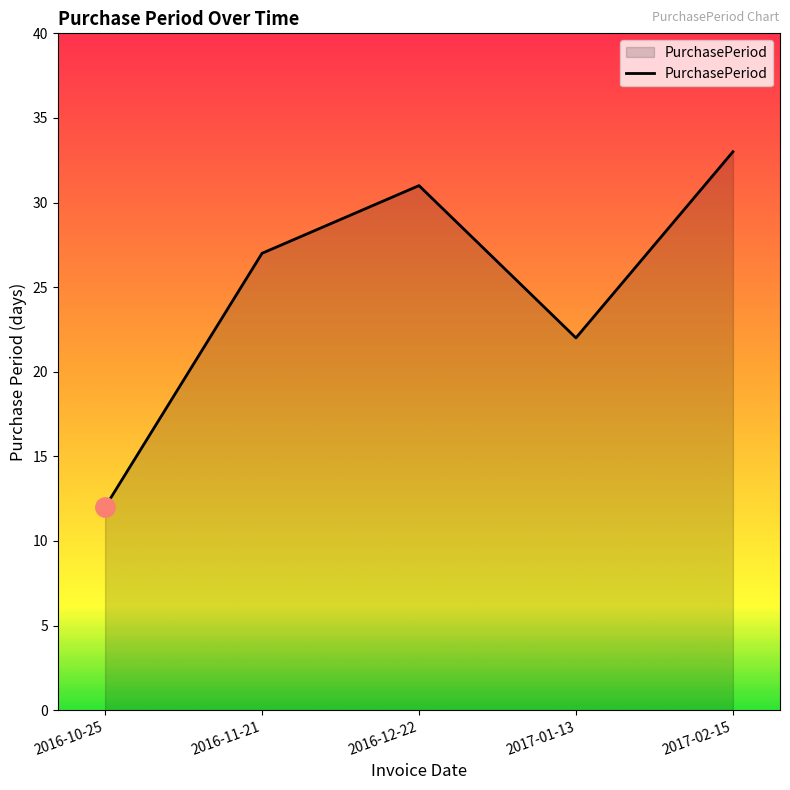

At which category does the data reach its first local peak?

2016-12-22